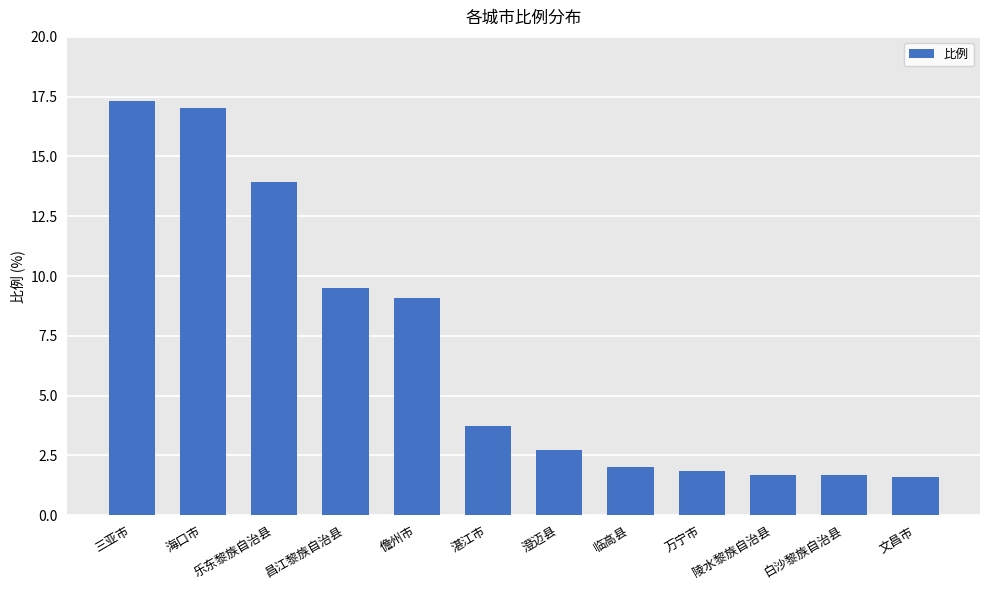

What is the sum of all values?

82.1